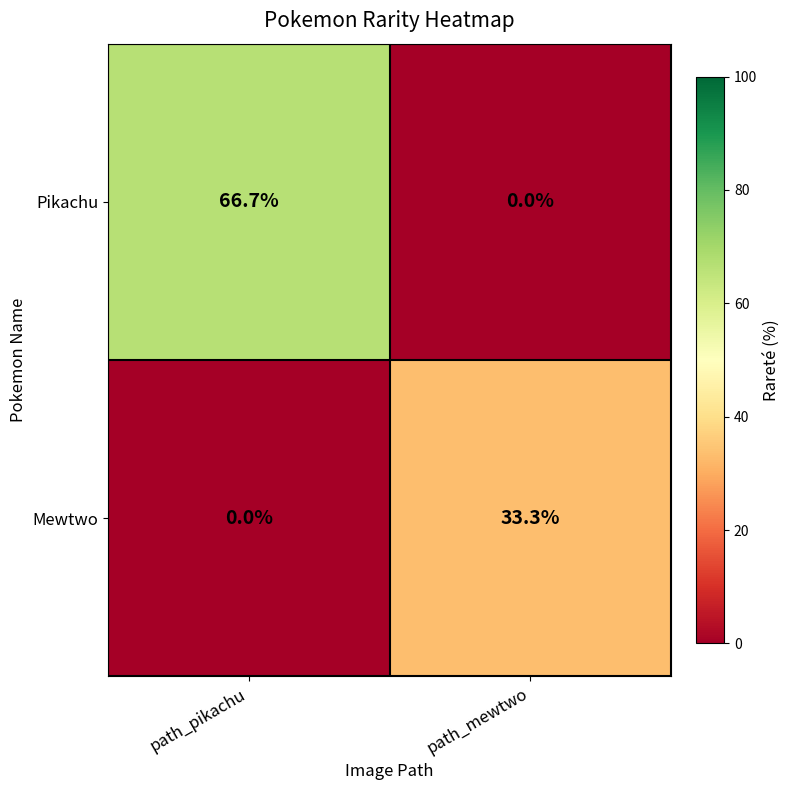

Which category has the highest value in the Pikachu series?

path_pikachu